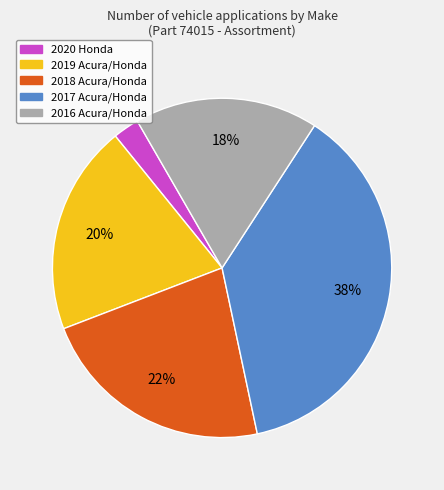

To the nearest percent, what is the average slice percentage?

20%